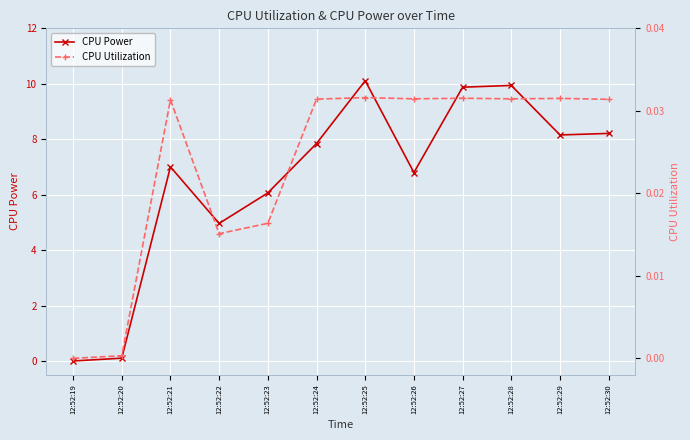

The value of CPU Power at 12:52:23 is 6.1. True or false?

True